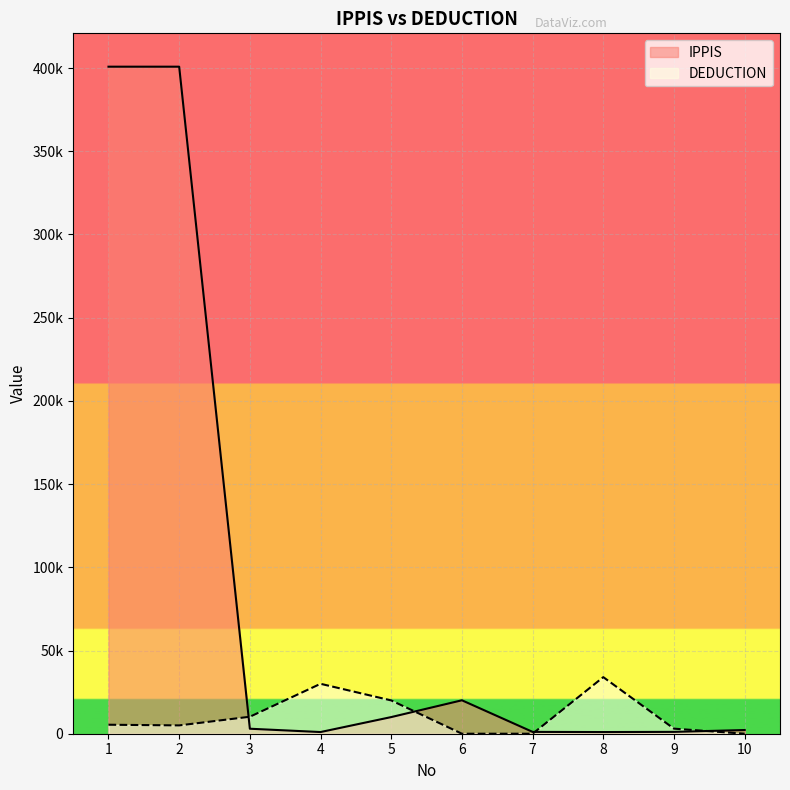

After their last crossing, which series has the higher values: IPPIS or DEDUCTION?

IPPIS